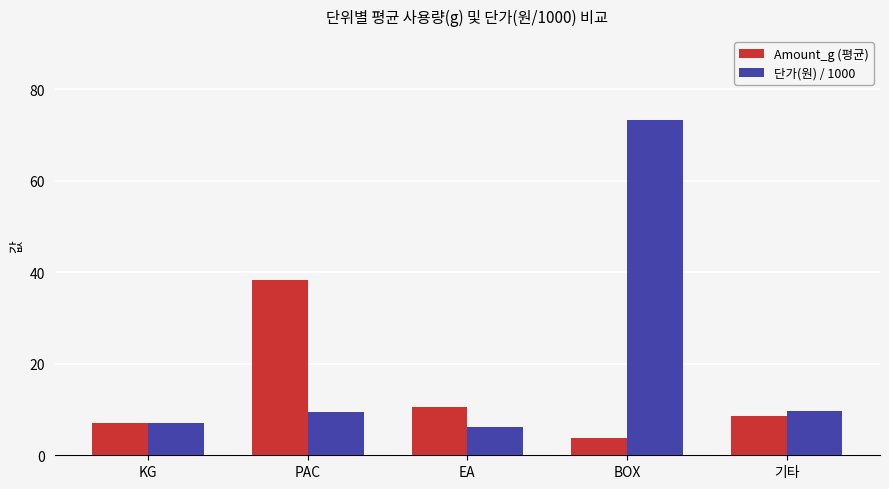

What is the sum of all Amount_g (평균) values?

68.2